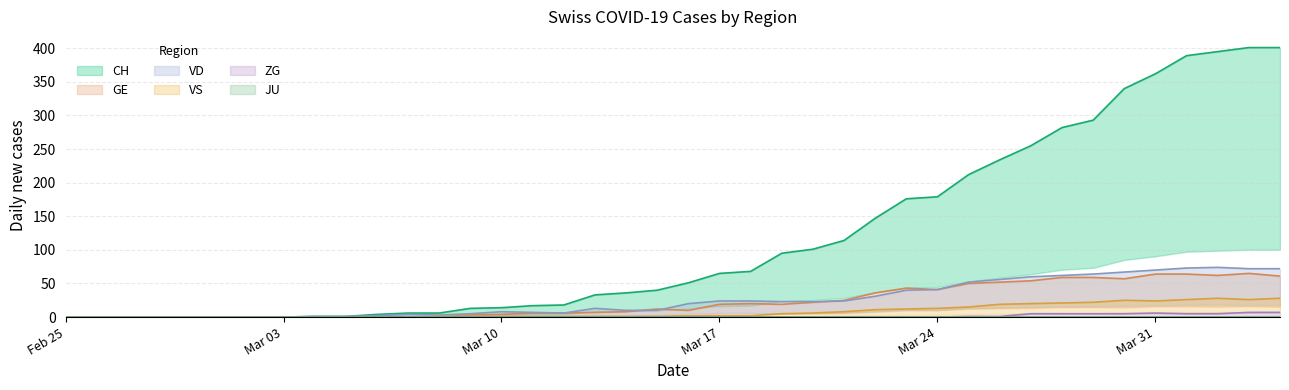

Which series changed the most between 2020-02-28 and 2020-03-10?

CH